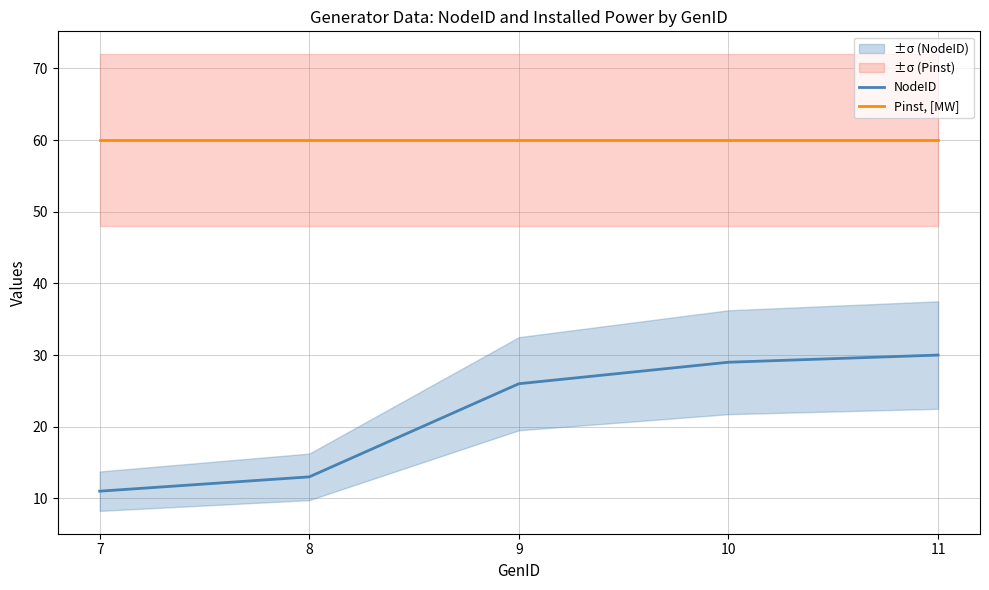

At which label is NodeID closest to 20?

9